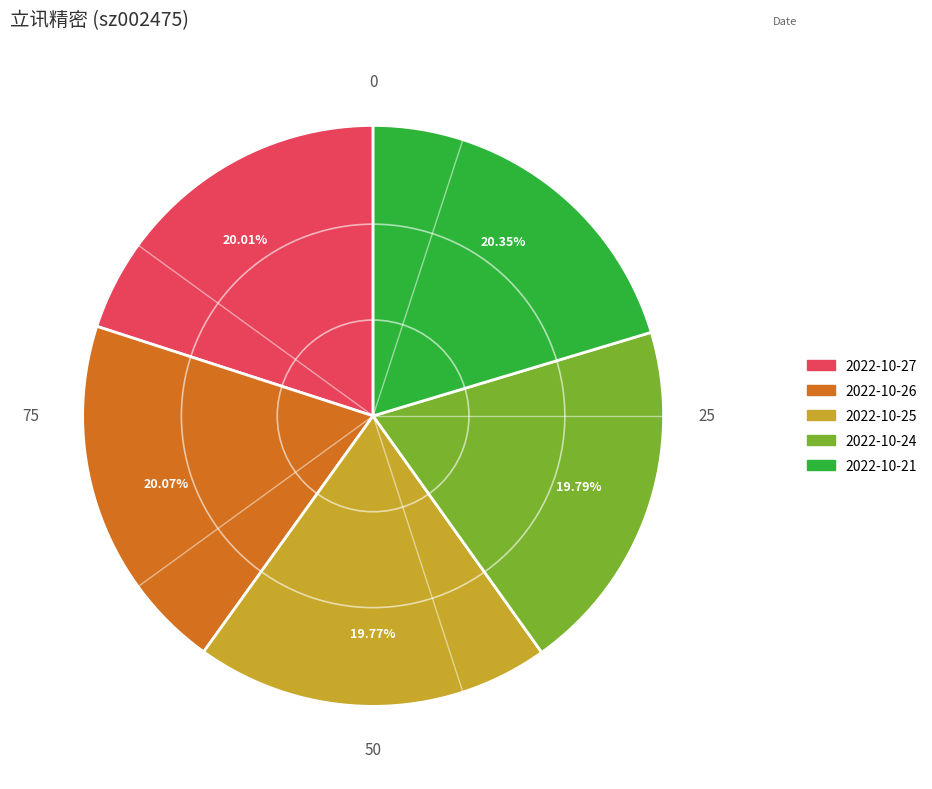

Is 2022-10-24 the majority of the pie?

No